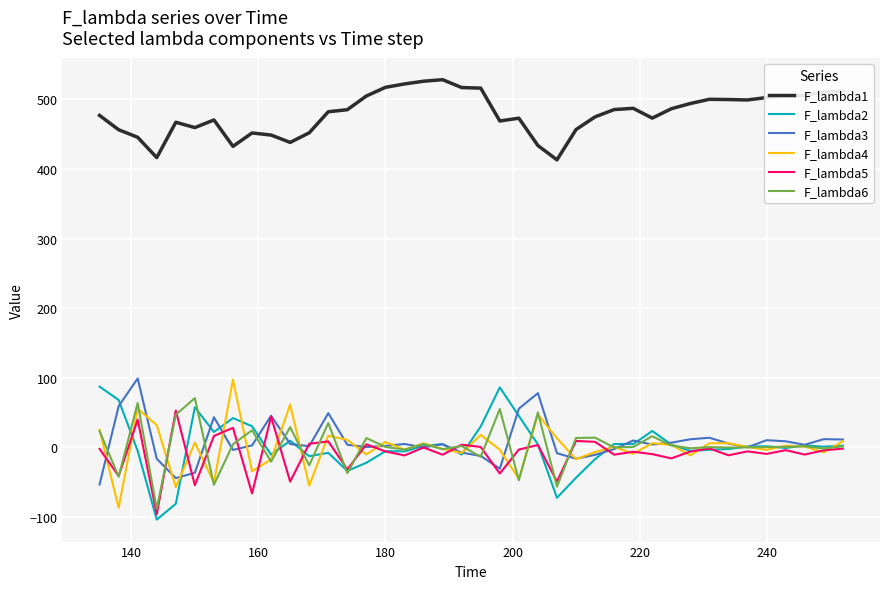

What is the minimum value for F_lambda5?

-96.8